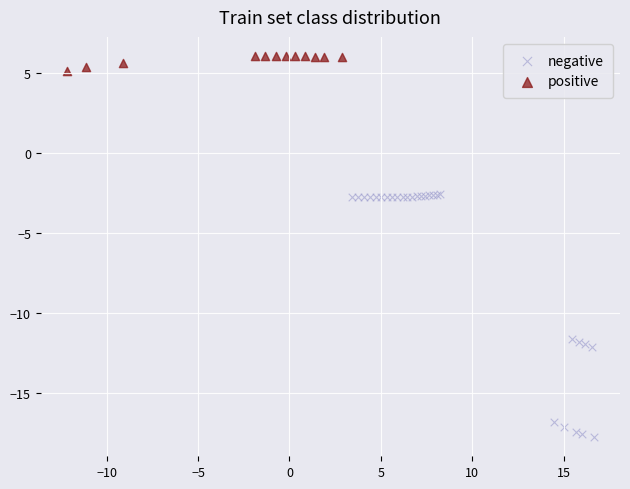

Which series contains the highest Y value?

positive